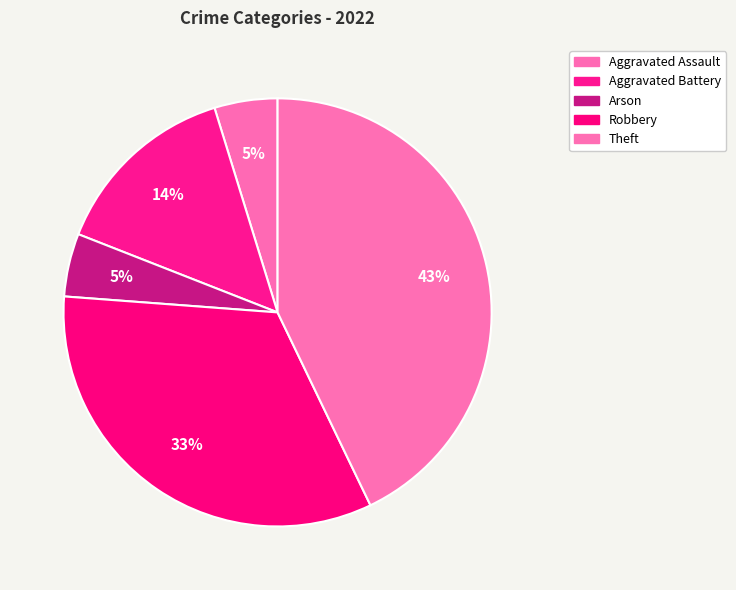

How many slices are in this pie chart?

5